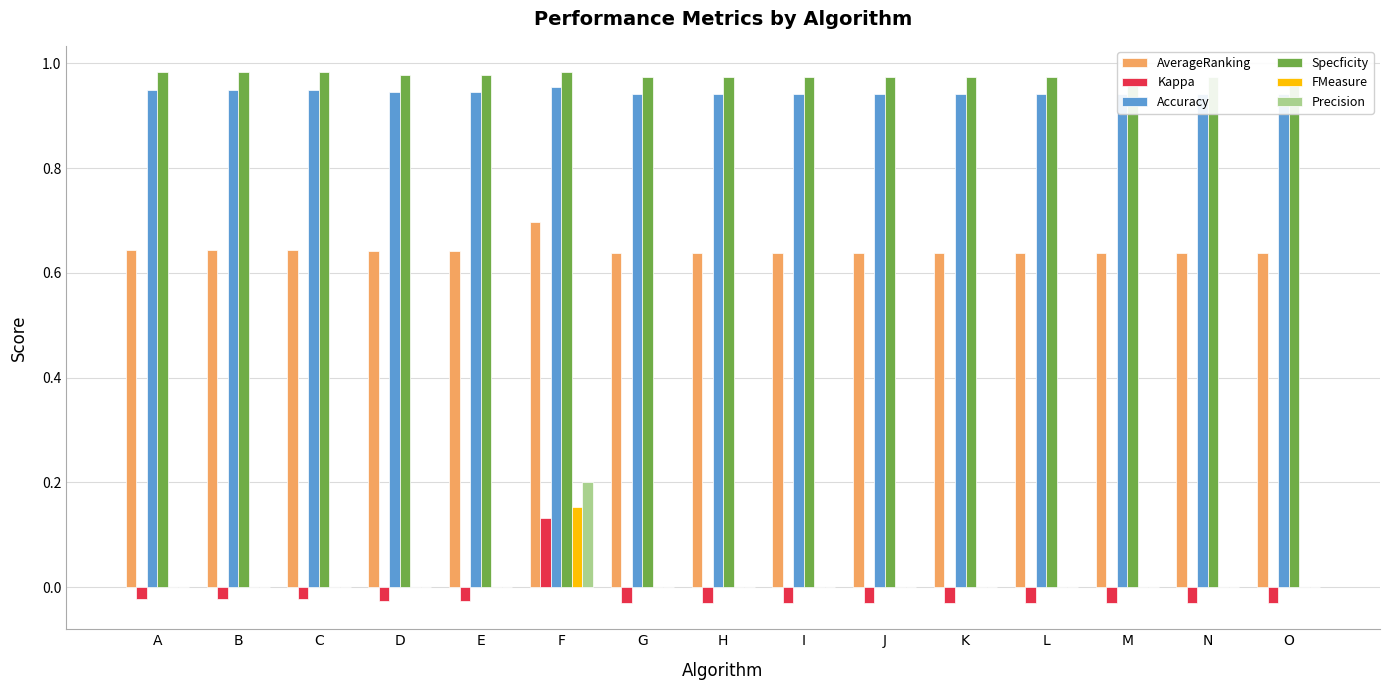

Which category has the highest value in the Kappa series?

F